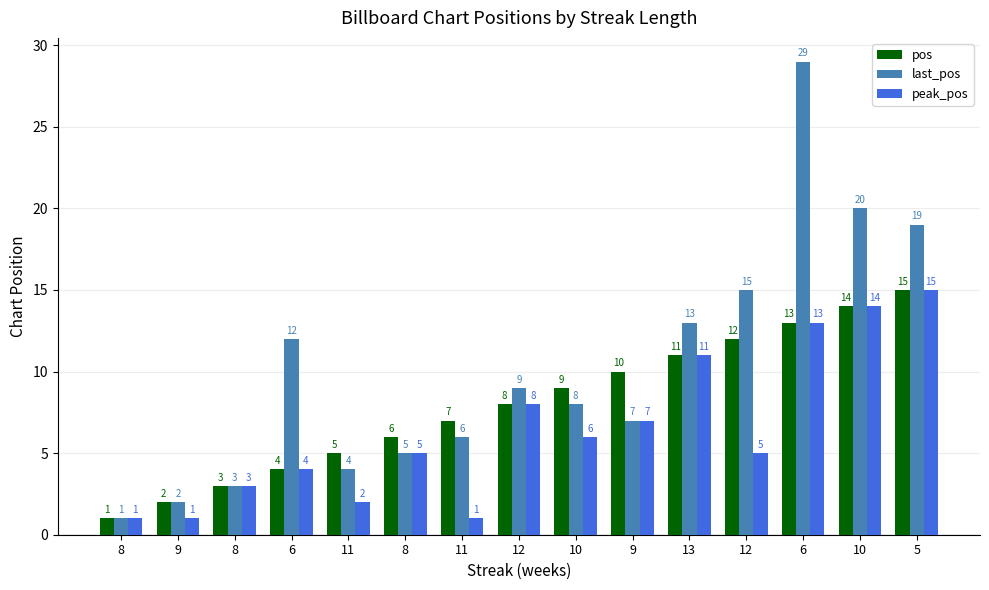

What is the sum of all peak_pos values?

96